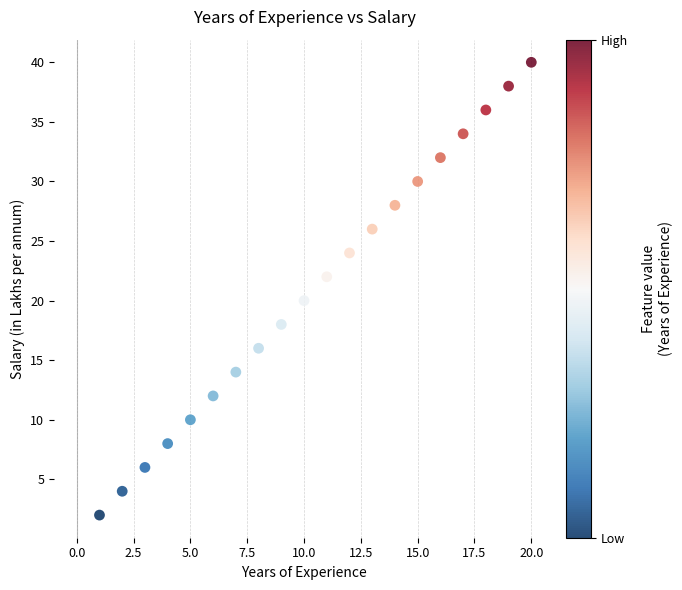

What is the range of X values (max minus min)?

19